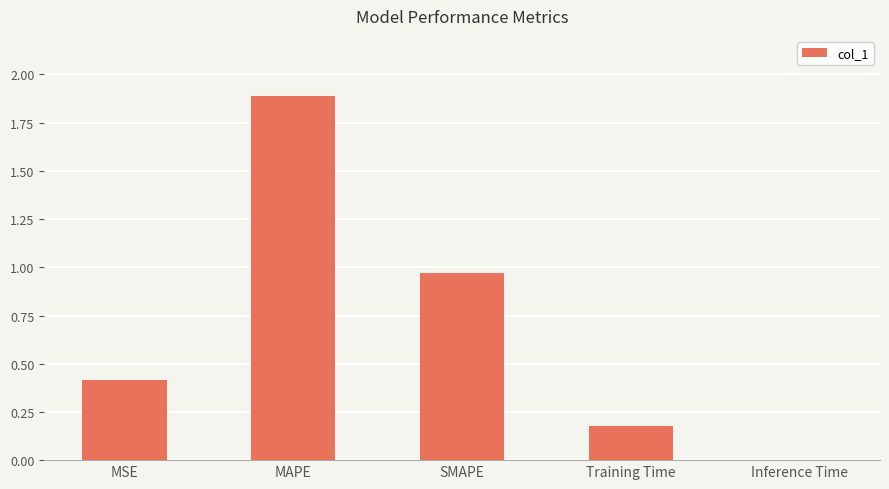

What is the approximate value at MAPE?

1.9